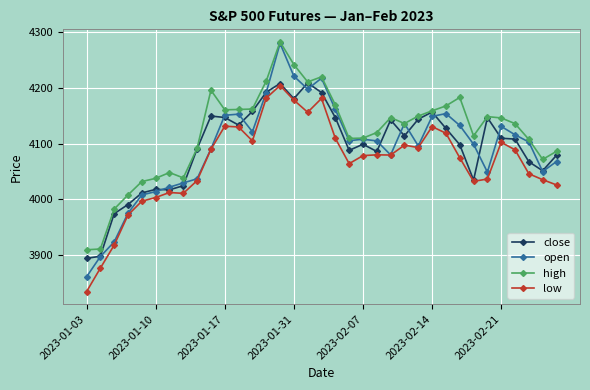

What is the smallest value displayed?

3834.4